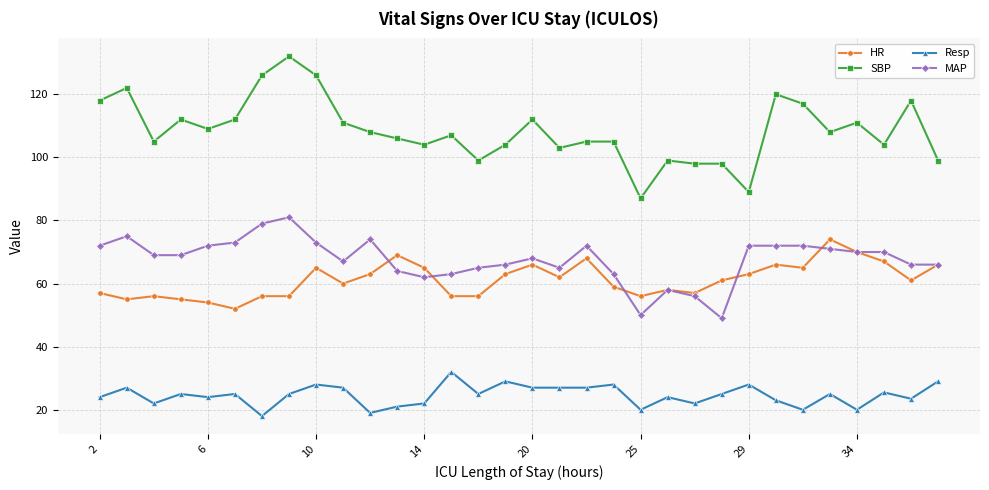

At how many categories does at least one series exceed 59?

32